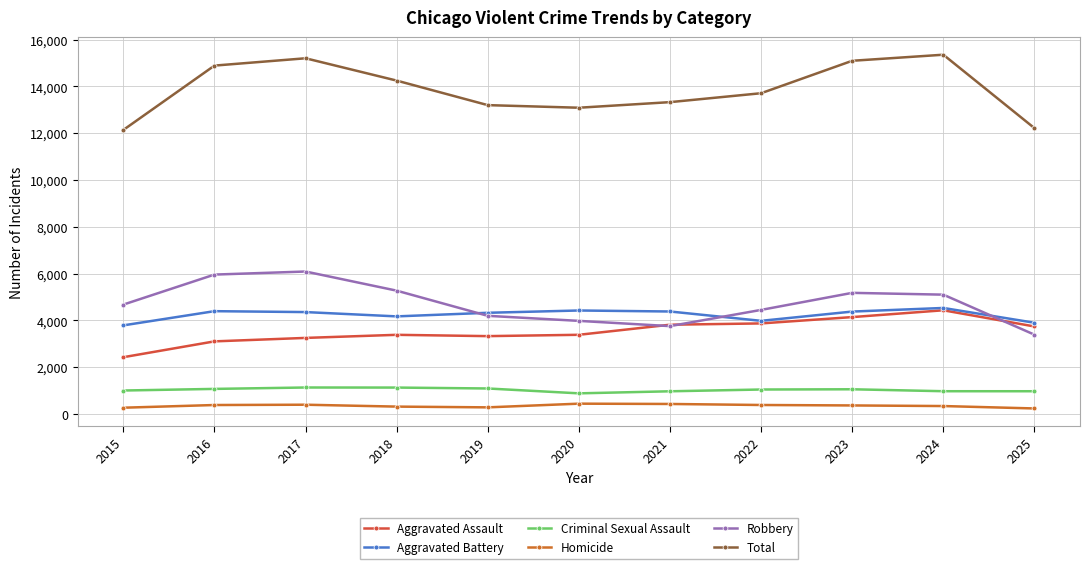

List the series in order of their peak value, lowest first.

Homicide, Criminal Sexual Assault, Aggravated Assault, Aggravated Battery, Robbery, Total